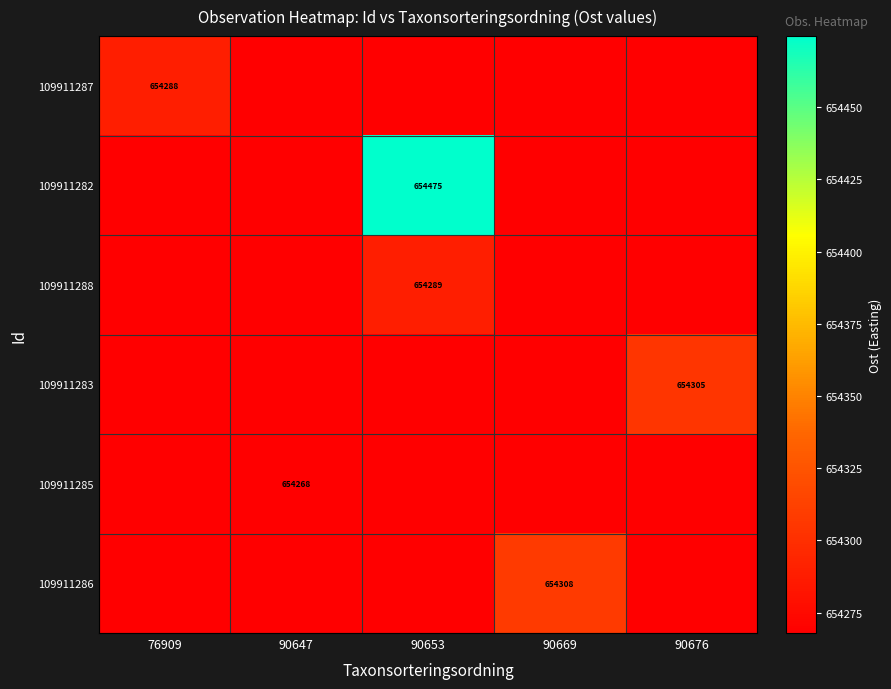

List the series in order of their peak value, lowest first.

109911285, 109911287, 109911288, 109911283, 109911286, 109911282